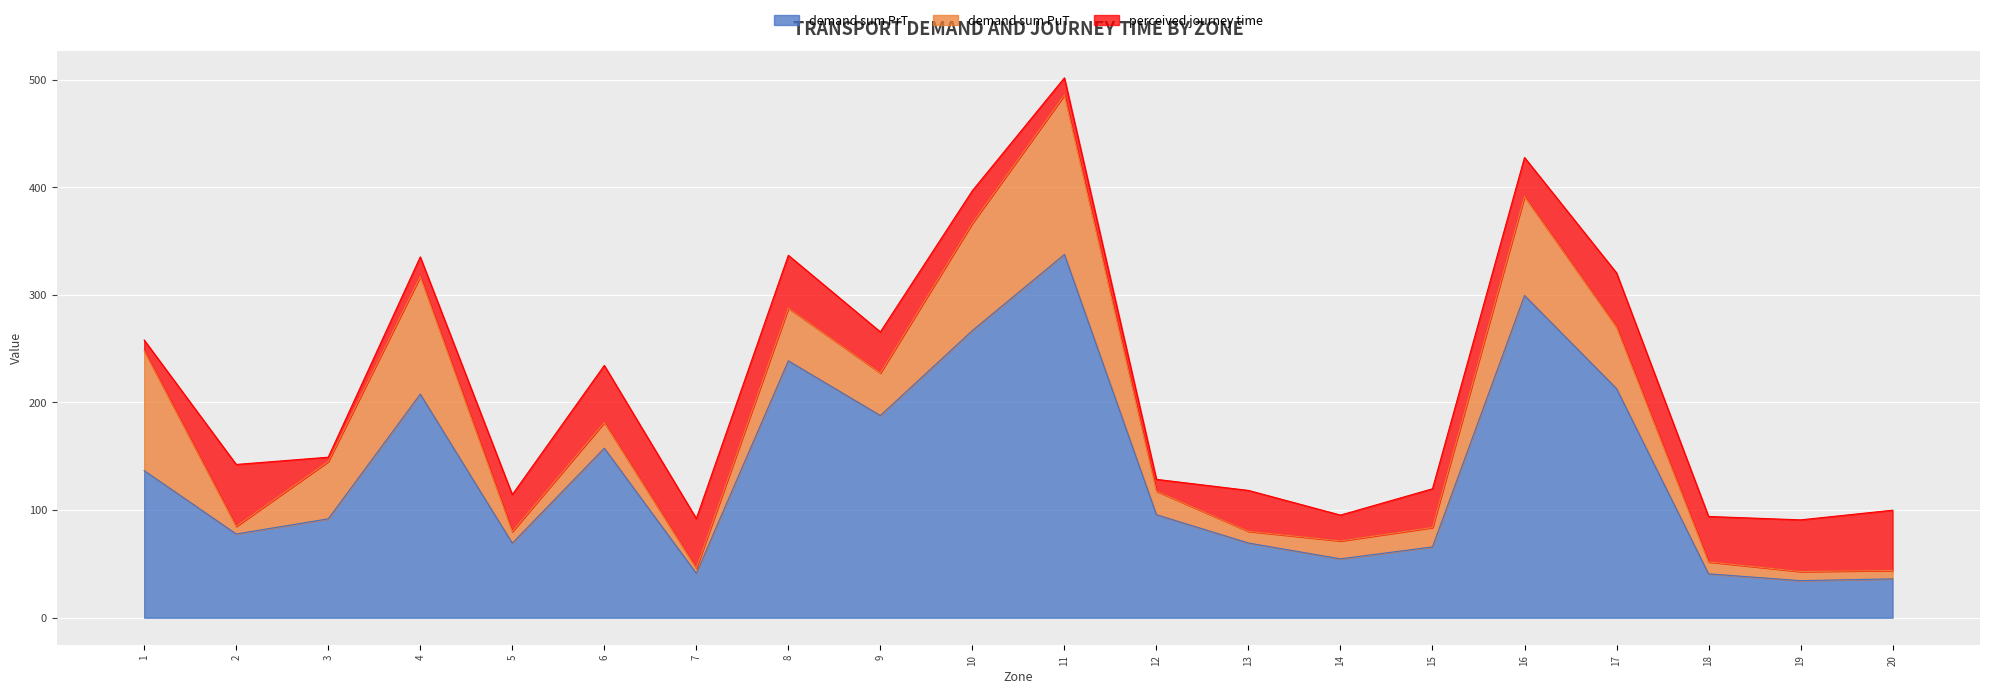

What is the value of the demand sum PuT point at the 15th from the left?

18.0